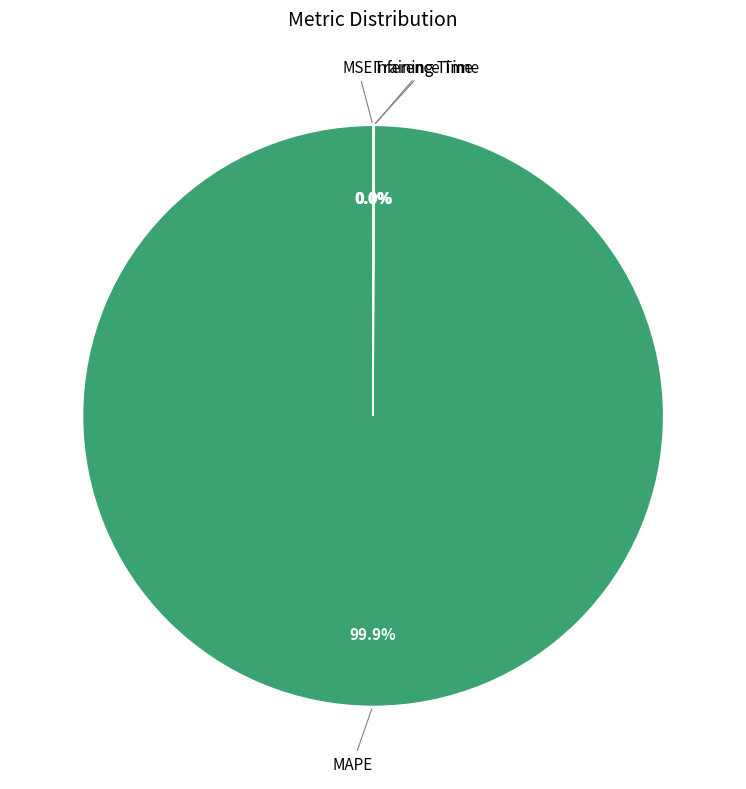

Is there a majority slice in this chart?

Yes